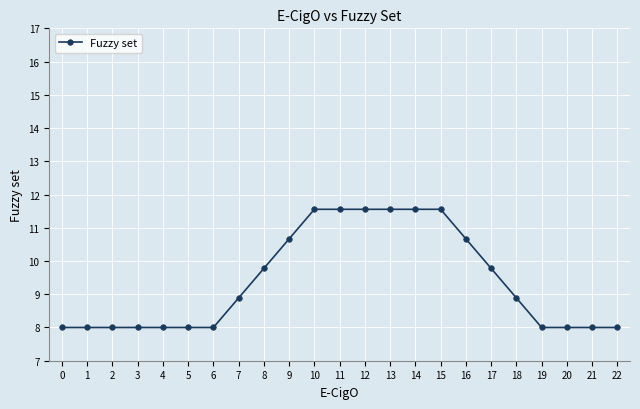

Reading left to right, list all the values displayed in this chart.

8.0	8.0	8.0	8.0	8.0	8.0	8.0	8.9	9.8	10.7	11.6	11.6	11.6	11.6	11.6	11.6	10.7	9.8	8.9	8.0	8.0	8.0	8.0